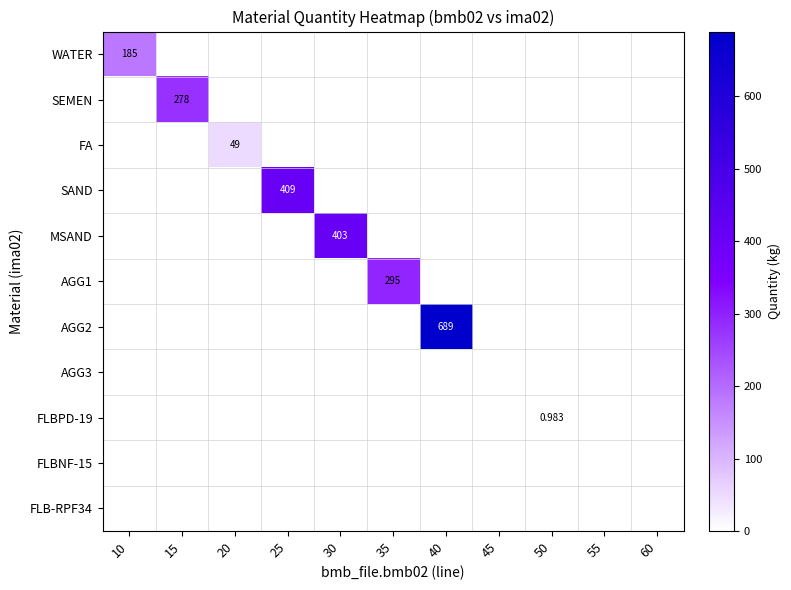

Between 10 and 45, which series saw the biggest shift?

WATER